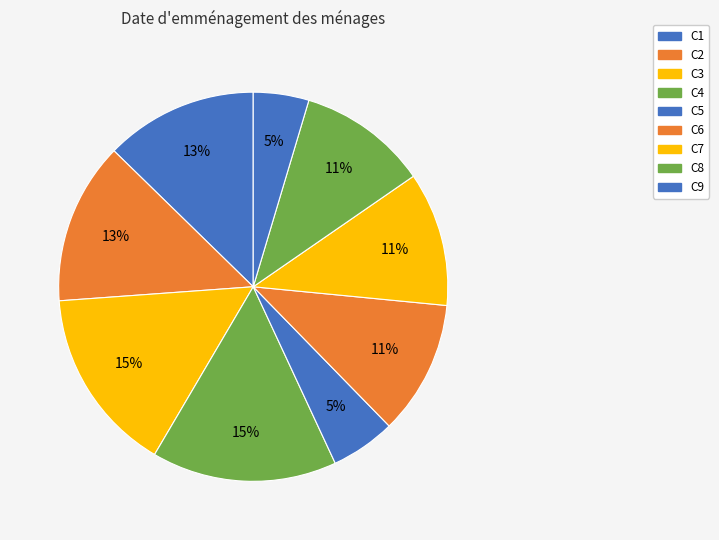

Rank the categories by value from highest to lowest.

C3, C4, C2, C1, C6, C7, C8, C5, C9